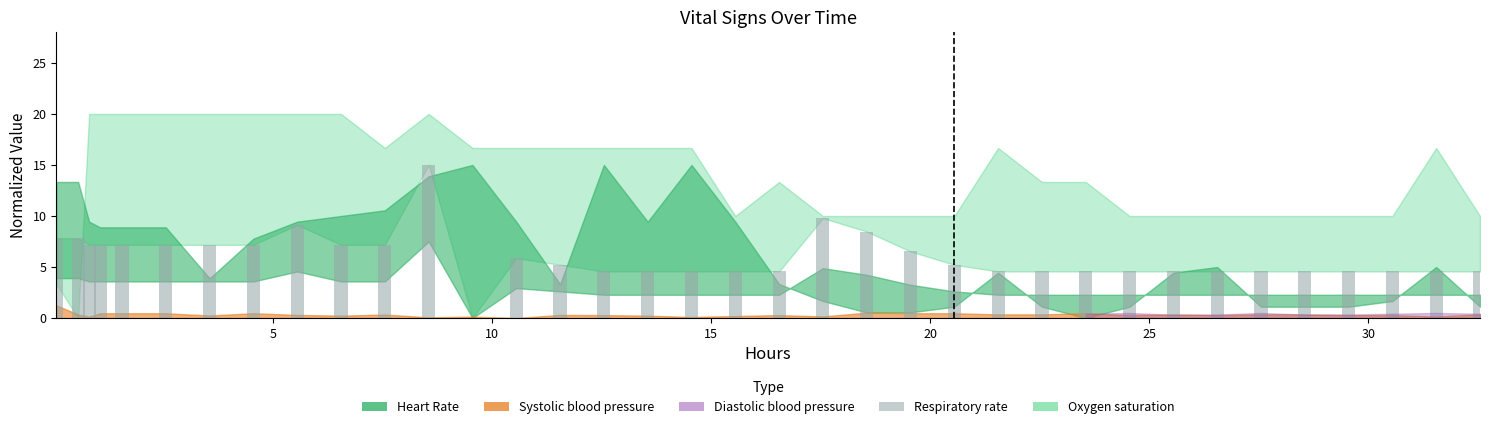

What is the sum of all values?

215.9